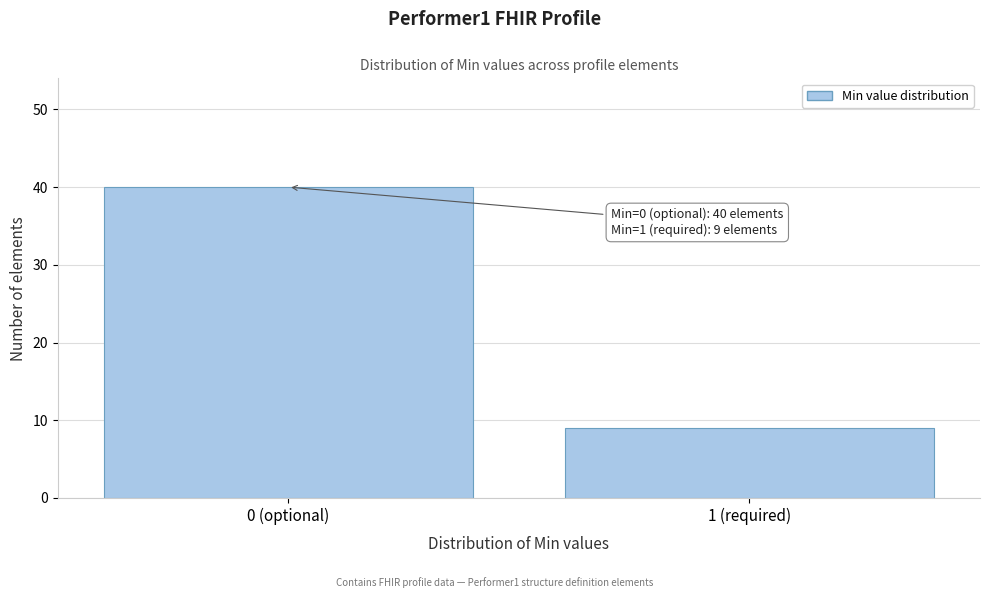

Reading left to right, list all the values displayed in this chart.

0 (optional)=40	1 (required)=9